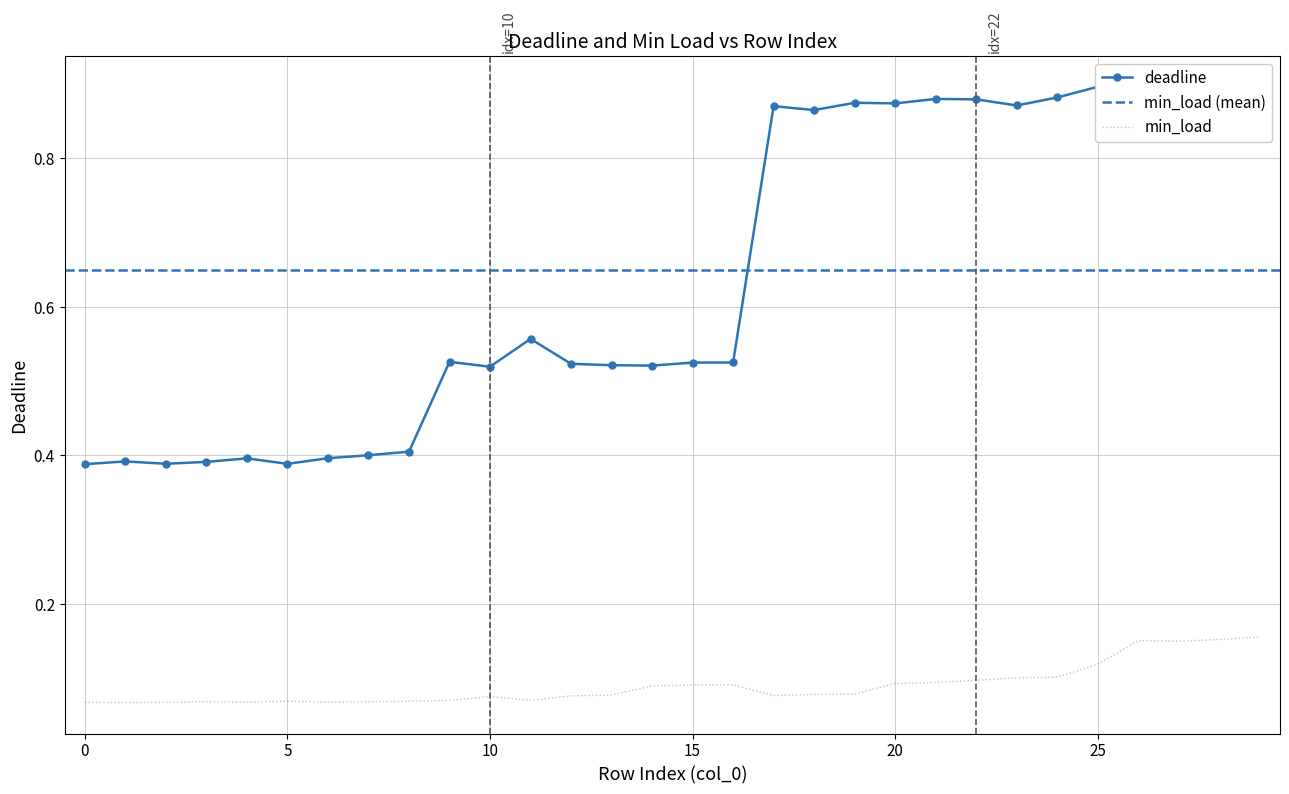

The deadline series shows 0.9 at 21. True or false?

True